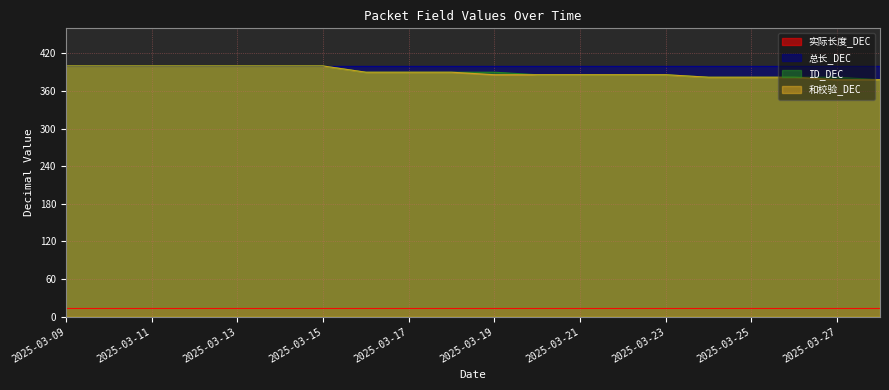

What is the smallest value displayed?

14